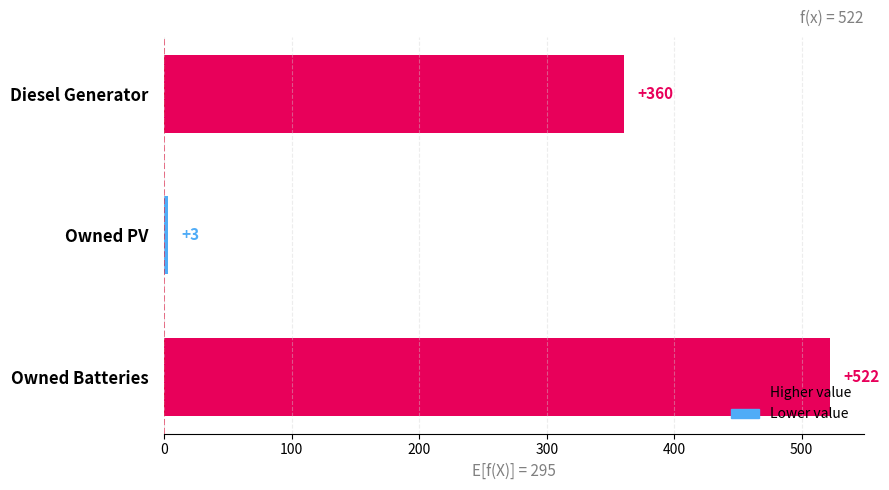

At which category does the chart reach its peak across all series?

Owned Batteries